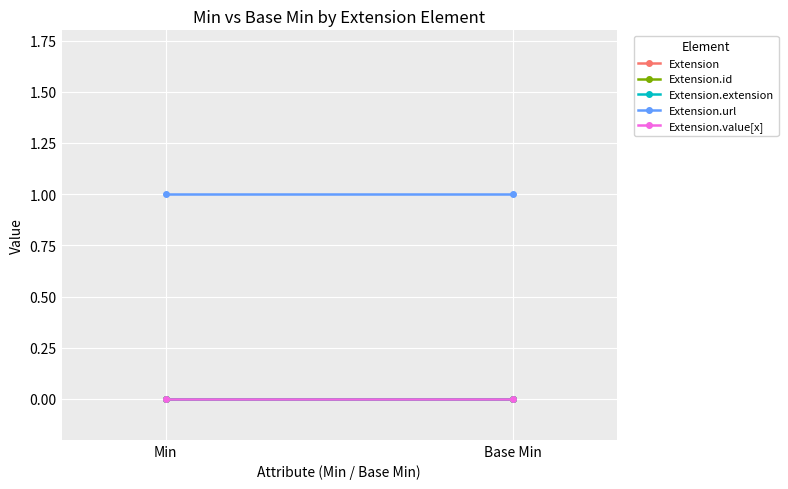

At which label does Extension reach its peak?

Min